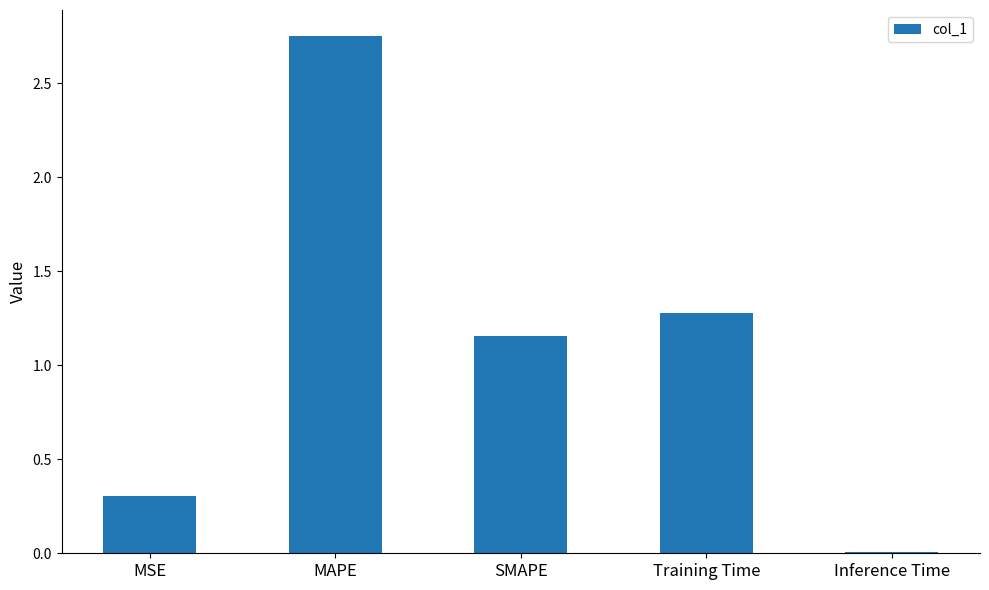

At which label is the value closest to 1?

SMAPE